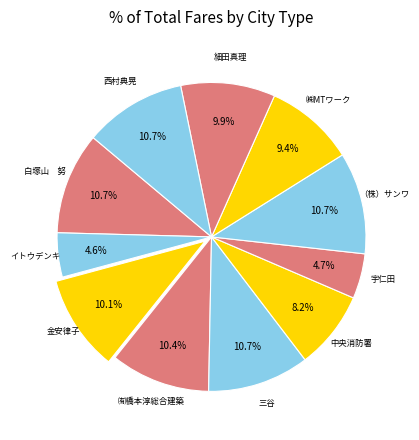

Which slice is the largest?

白塚山　努